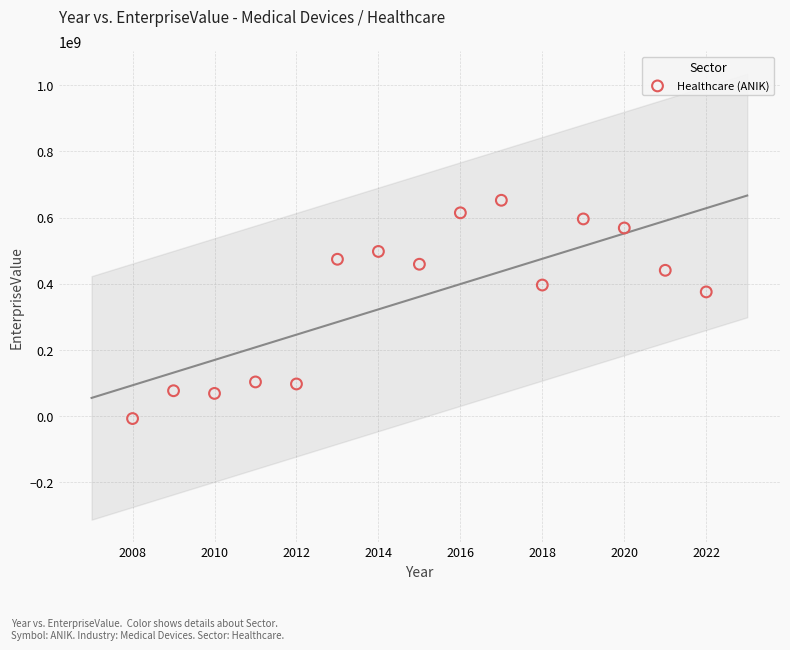

What is the range of Y values (max minus min)?

659699208.0